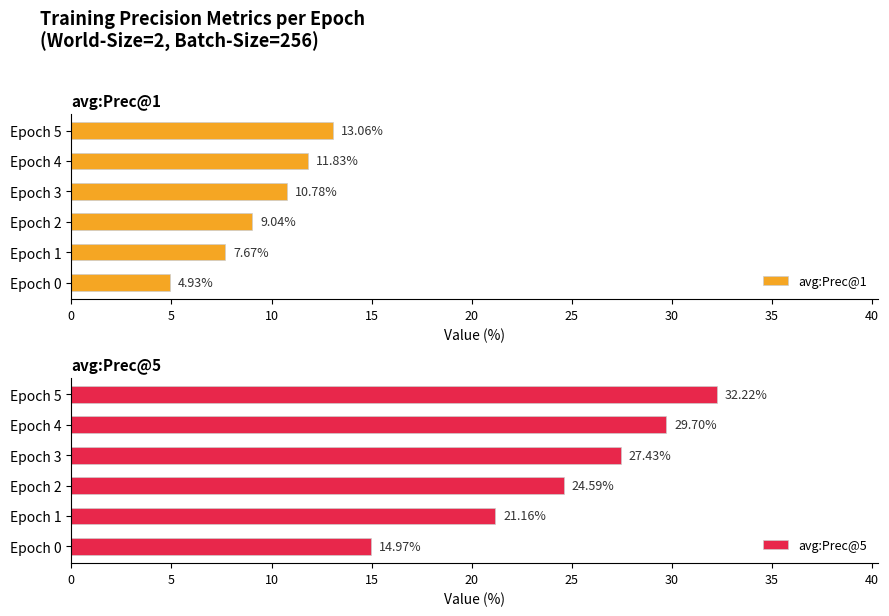

Rank the categories by avg:Prec@1 value from highest to lowest.

Epoch 5, Epoch 4, Epoch 3, Epoch 2, Epoch 1, Epoch 0